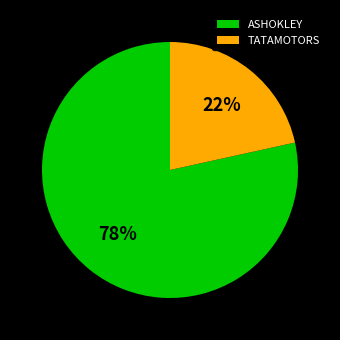

What percentage is the TATAMOTORS slice, to the nearest percent?

22%